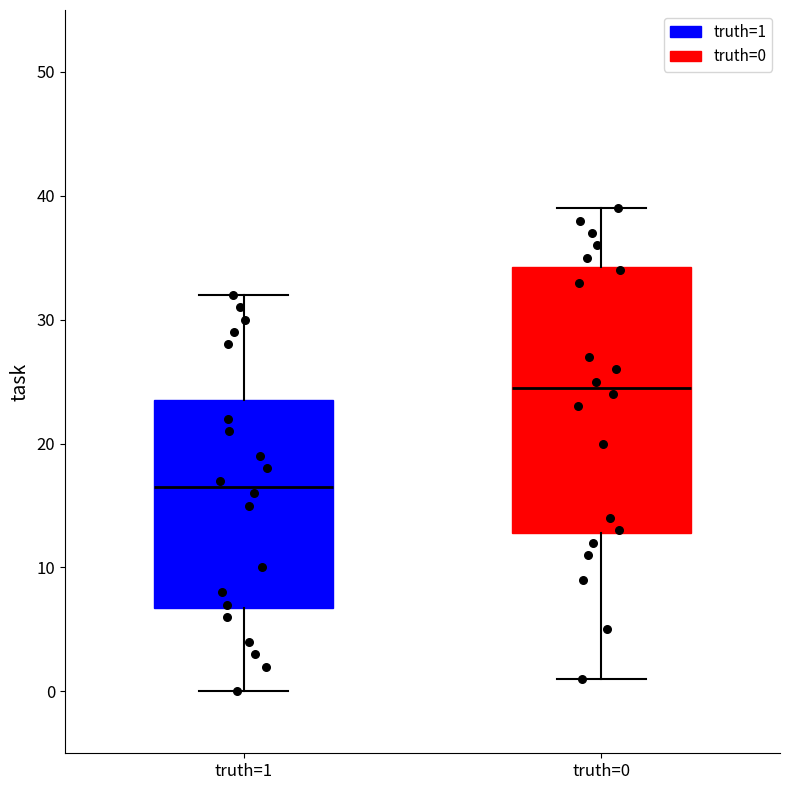

Which box's median line is the highest?

truth=0